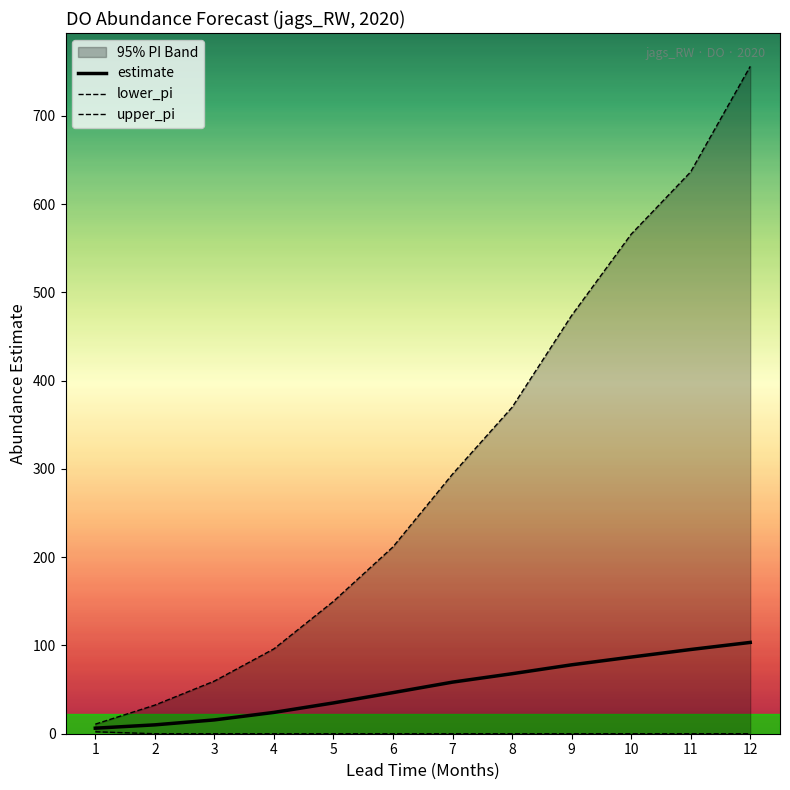

How many lines are shown in the chart?

3